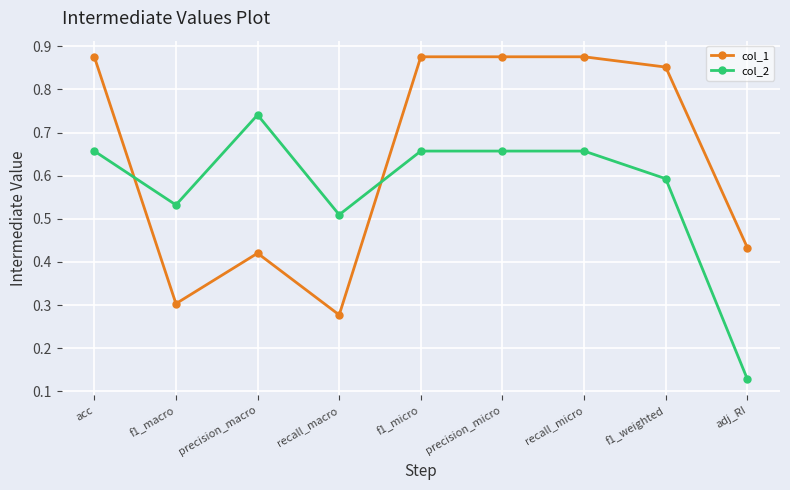

True or false: col_1 has a value of 0.3 at f1_macro.

True